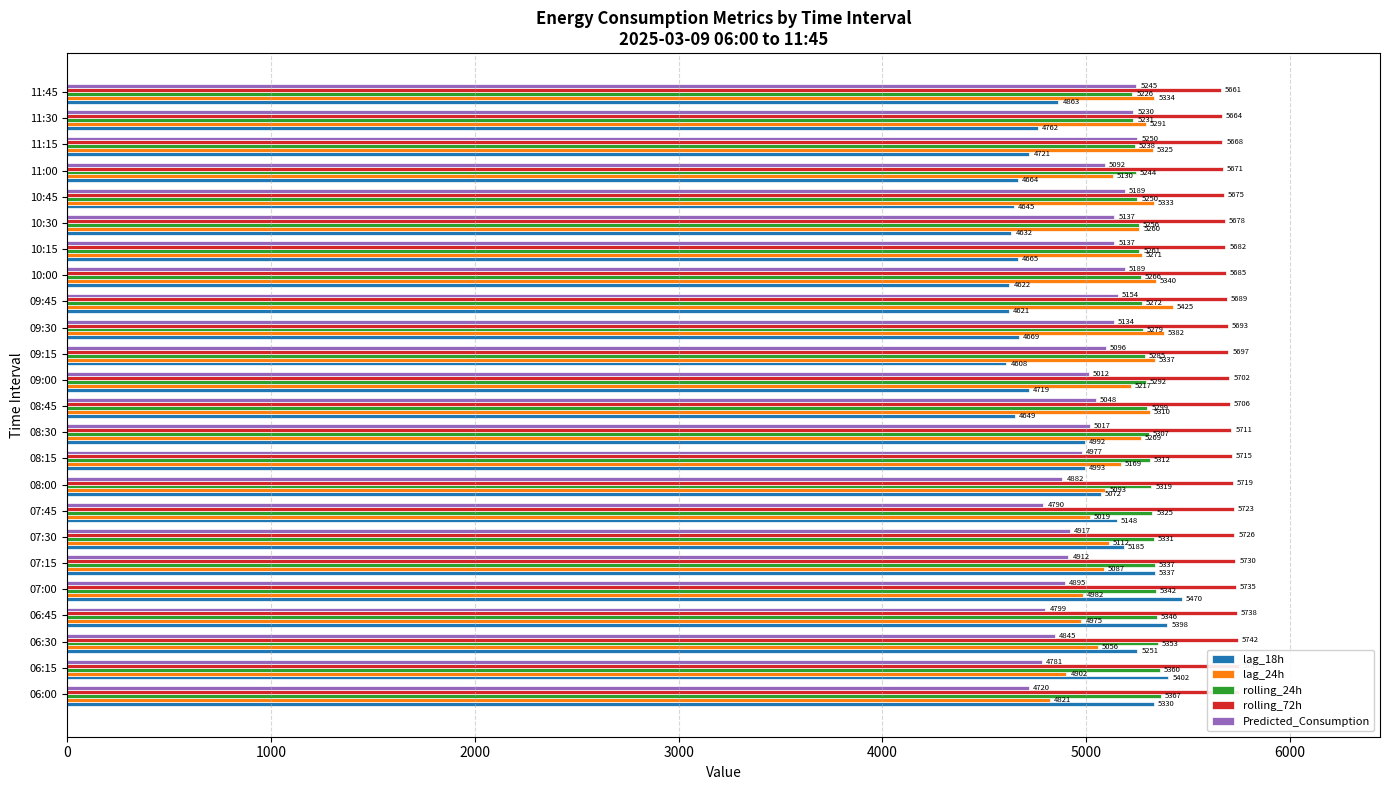

What is the maximum value shown in the chart?

5750.6